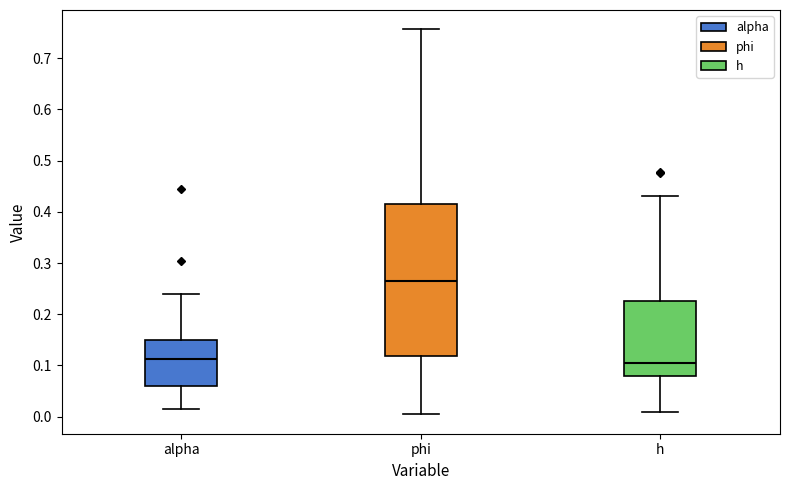

Reading left to right, transcribe this box plot: for each box, give where its median line is, the range the box spans, and where its two whiskers end, as read against the y-axis. The values are not printed on the chart, so give them approximately, as read against the axis.

alpha: median 0.11, box 0.06 to 0.15, whiskers 0.01 to 0.24
phi: median 0.27, box 0.12 to 0.41, whiskers 0.00 to 0.76
h: median 0.10, box 0.08 to 0.23, whiskers 0.01 to 0.43